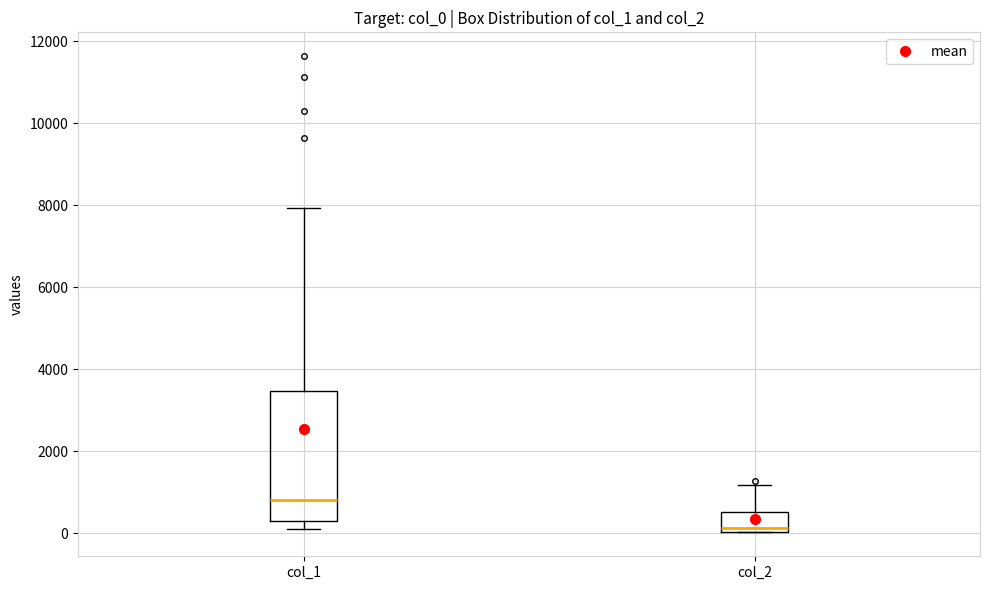

Reading left to right, read every box against the y-axis: the position of its median line, the range the box covers, and the ends of its whiskers. The values are not printed on the chart, so give them approximately, as read against the axis.

col_1: median 800, box 200 to 3400, whiskers 200 (just below the box's lower edge) to 8000
col_2: median 200, box 0 to 600, whiskers 0 to 1200